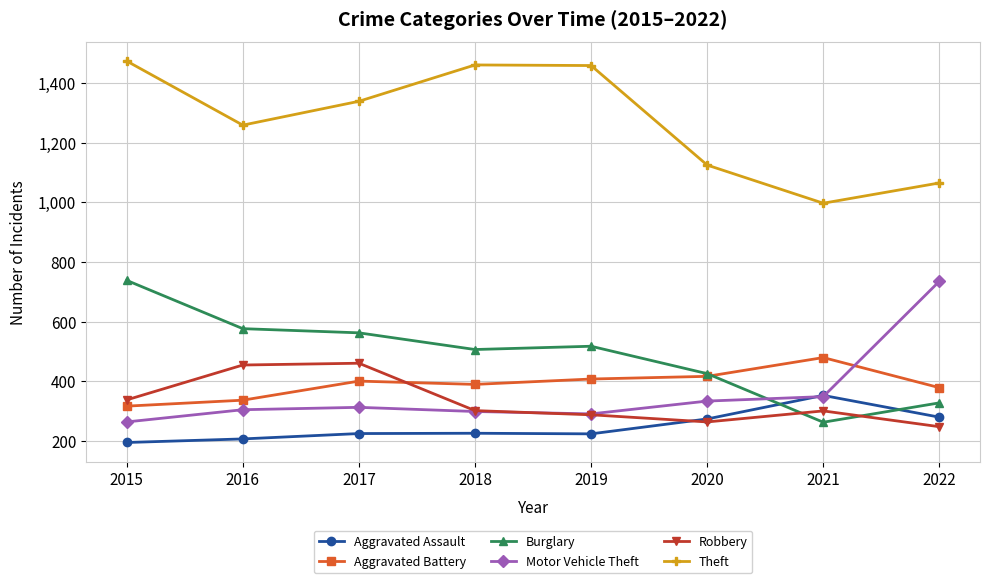

What is the maximum value shown in the chart?

1474